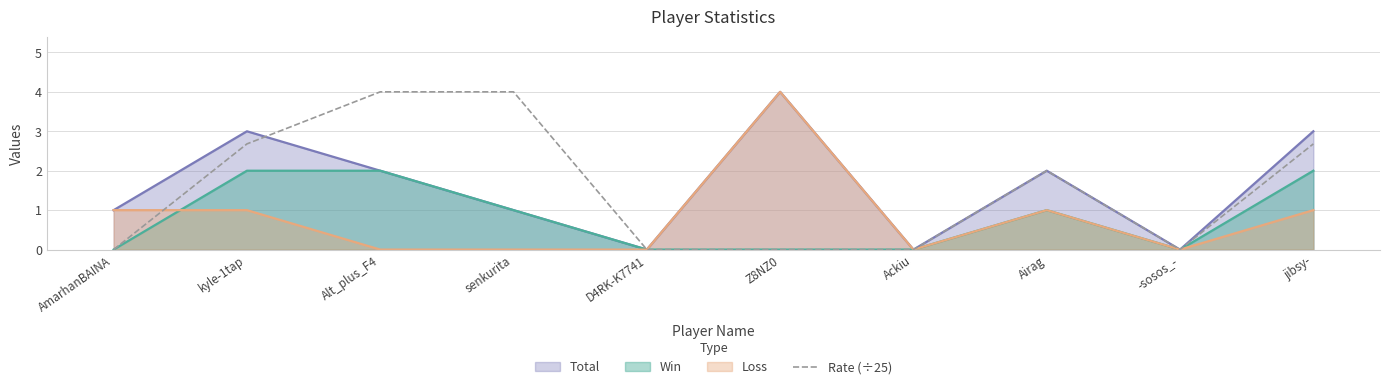

What is the maximum value shown in the chart?

4.0